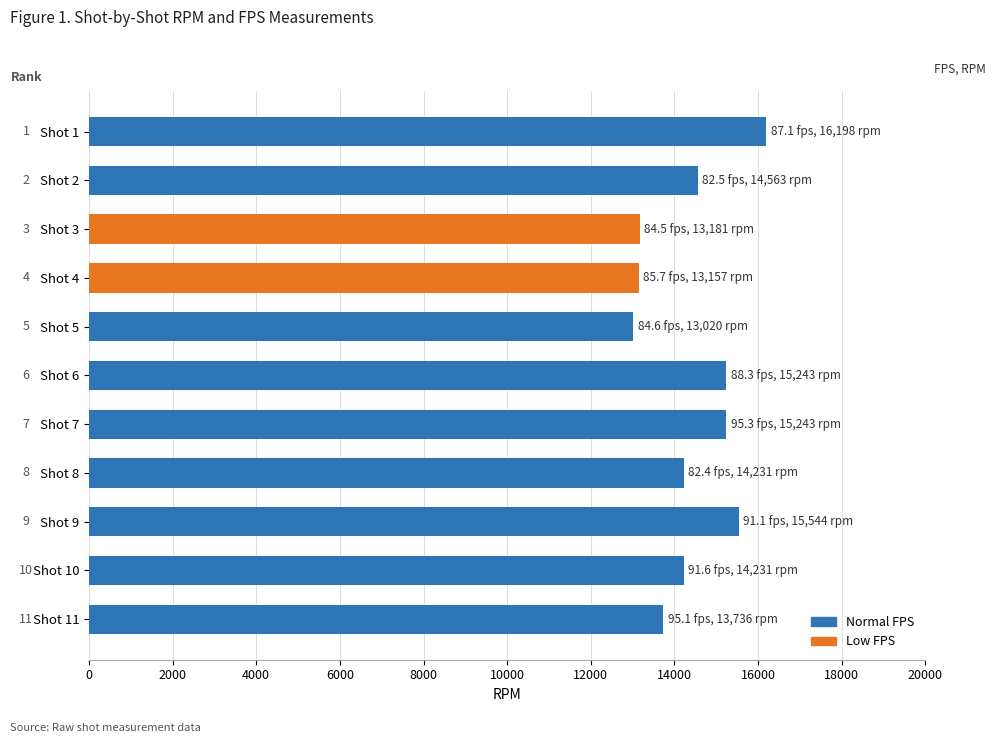

How many bars are there in total?

11